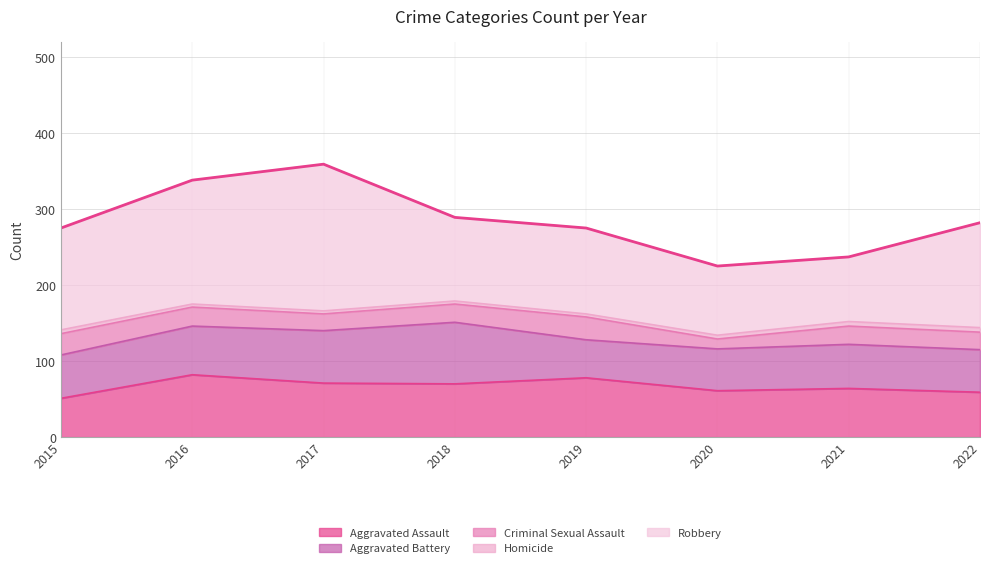

In Aggravated Battery, how many points are lower than both neighbors (excluding endpoints)?

1